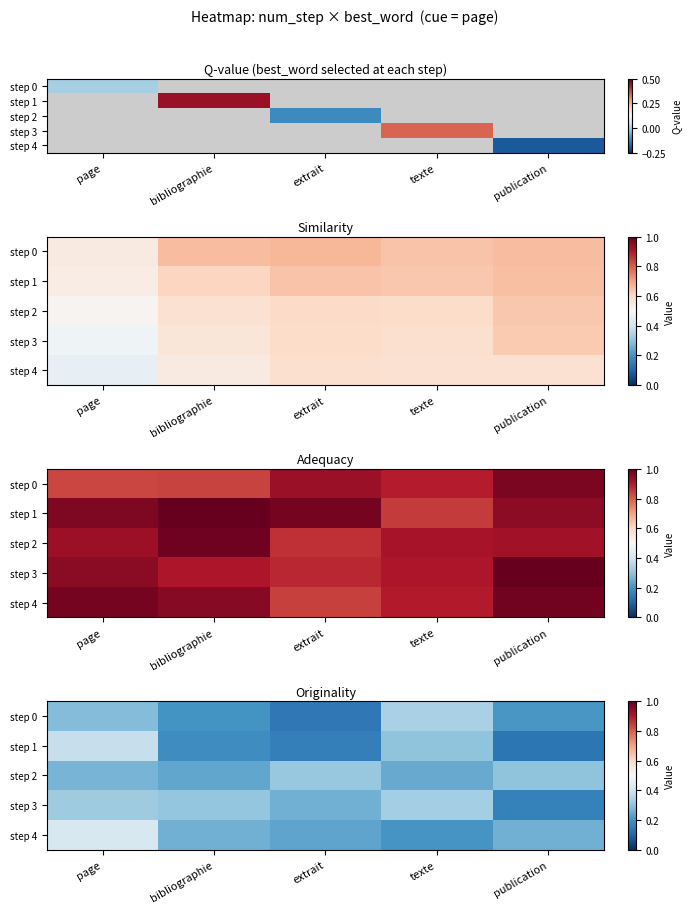

The step 3 series shows 0.3 at texte. True or false?

True